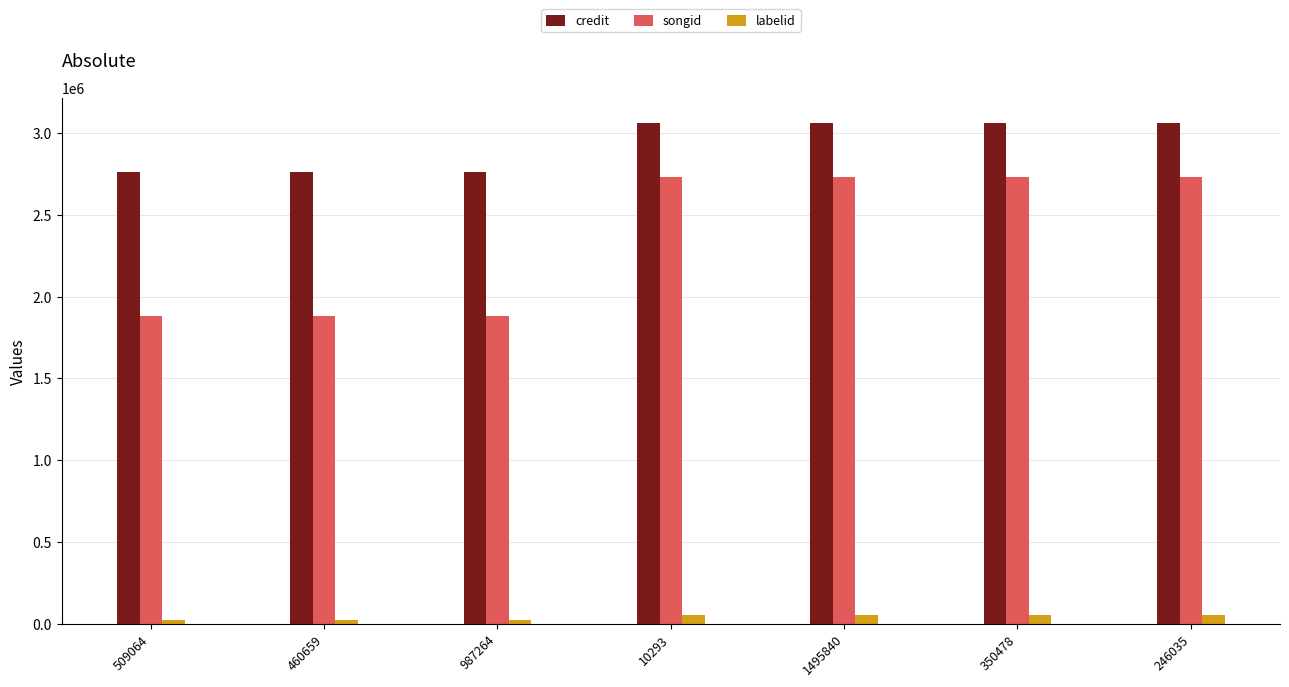

Count the credit values in the range 2765127 to 3063528.

7